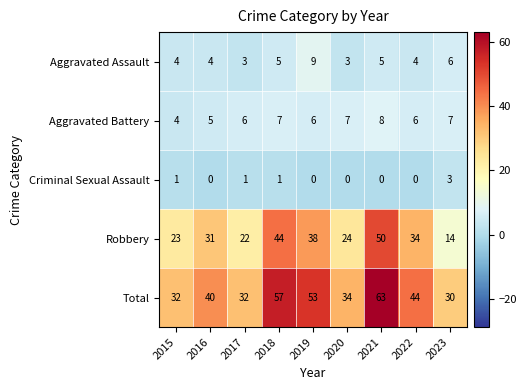

Count the Criminal Sexual Assault values in the range 0 to 1.

8